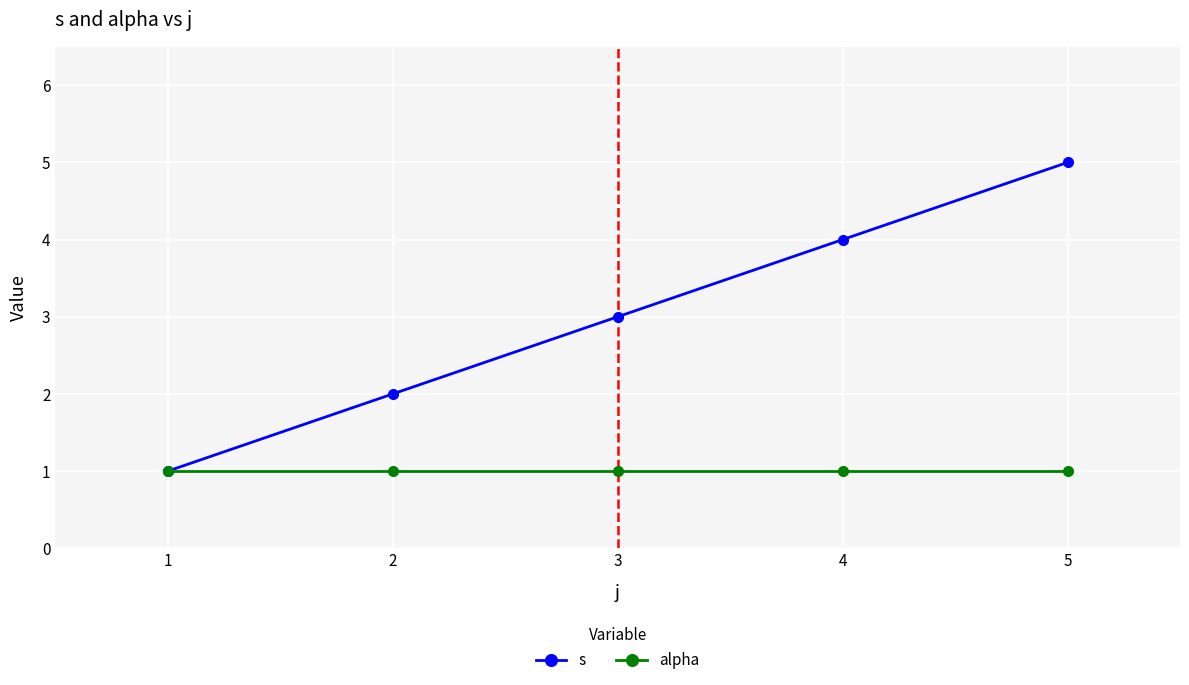

Count the s values in the range 2 to 4.

3